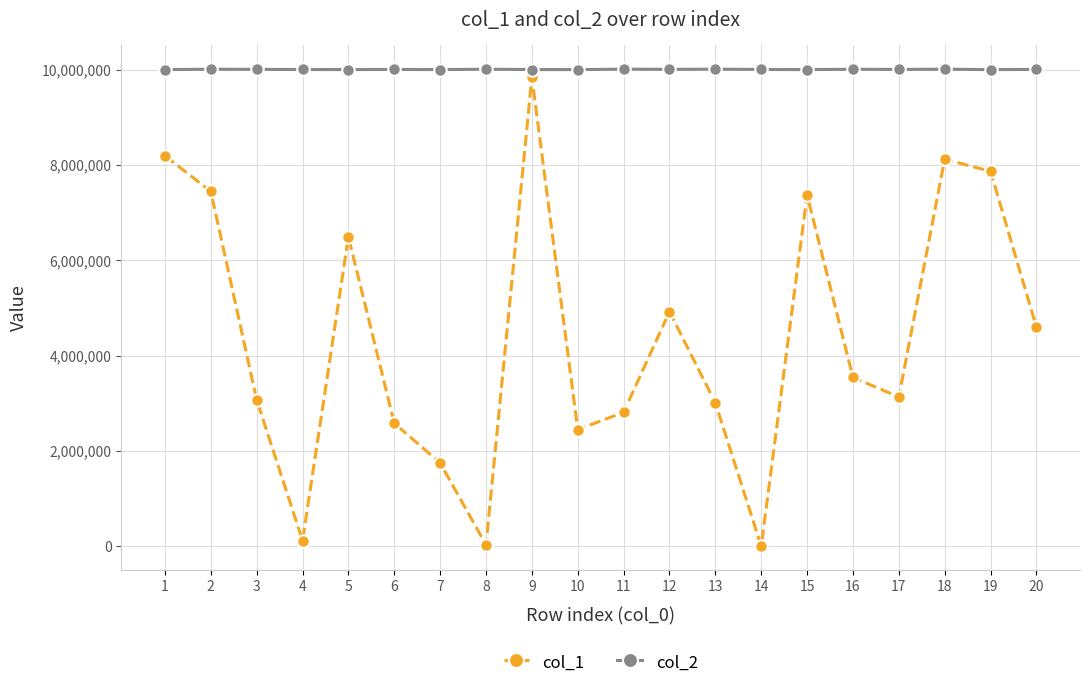

How many values in the col_1 series are below 3541879?

10